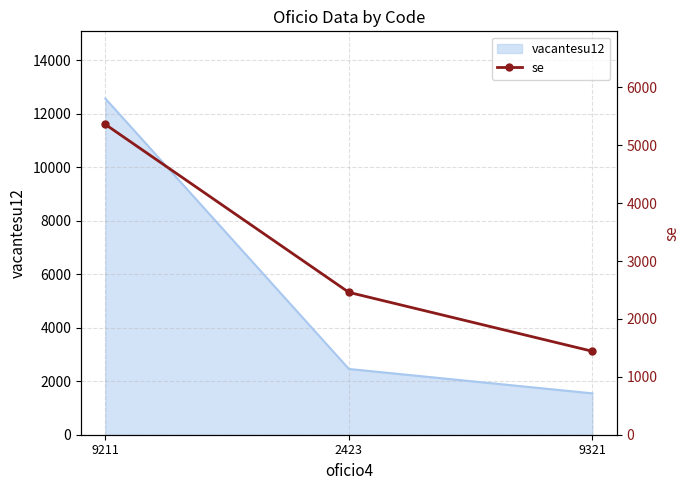

How many lines are shown in the chart?

1